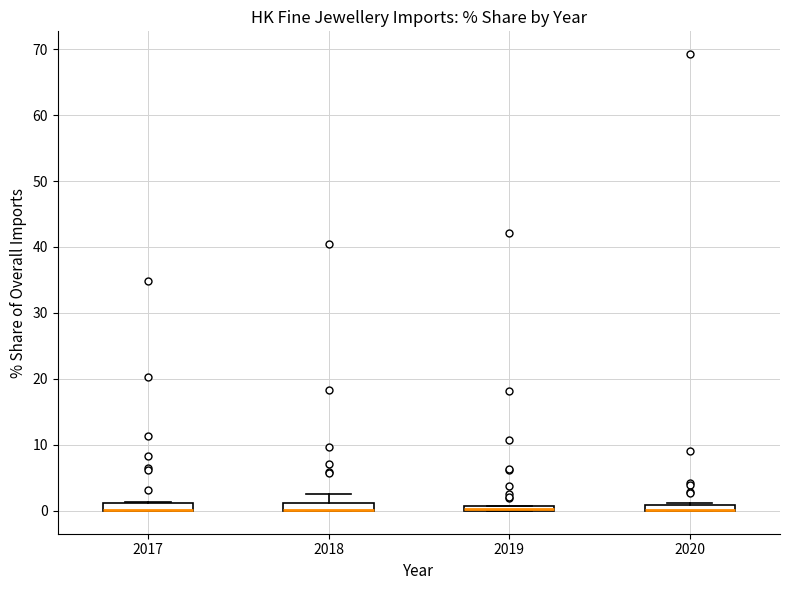

Where is the lower edge of the box at x = 2020 on the y-axis? The values are not printed on the chart, so give them approximately, as read against the axis.

0